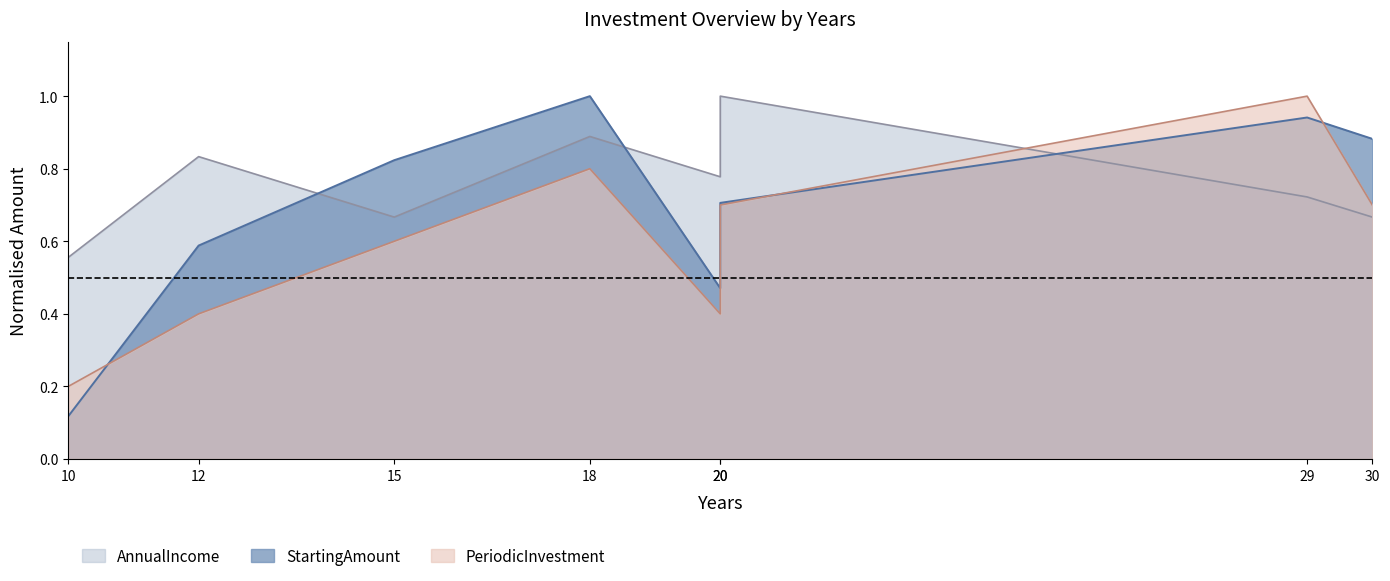

At 20, list the series in order from largest to smallest.

AnnualIncome, StartingAmount, PeriodicInvestment